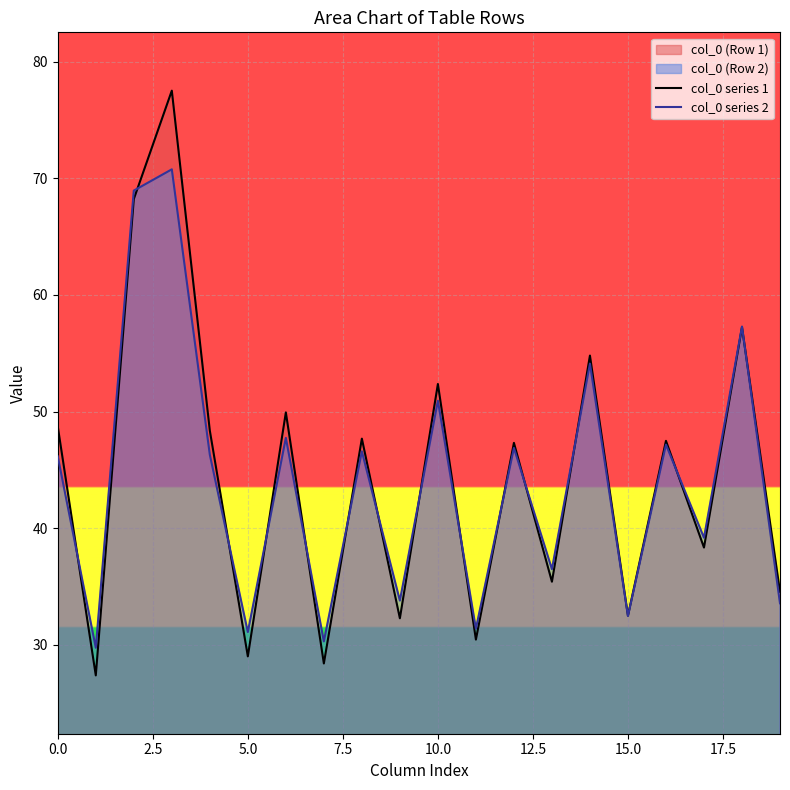

Between 0.0 and 5.0, which series saw the biggest shift?

col_0 series 1